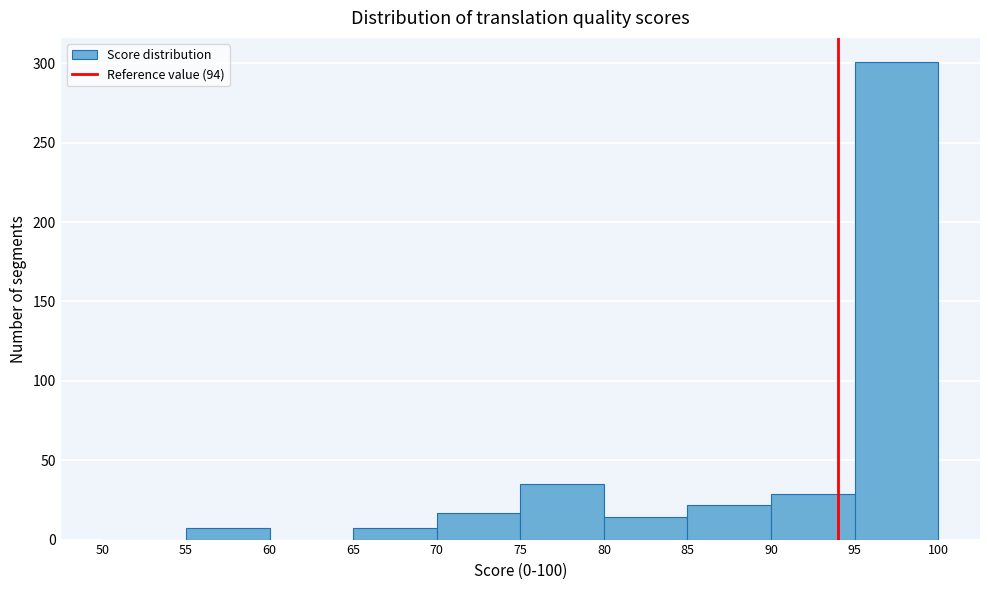

Reading left to right, transcribe this chart: for each bar, give the range it covers on the x-axis and its height. The values are not printed on the chart, so give them approximately, as read against the axis.

50 to 55: 0
55 to 60: 5
60 to 65: 0
65 to 70: 5
70 to 75: 15
75 to 80: 35
80 to 85: 15
85 to 90: 20
90 to 95: 30
95 to 100: 300